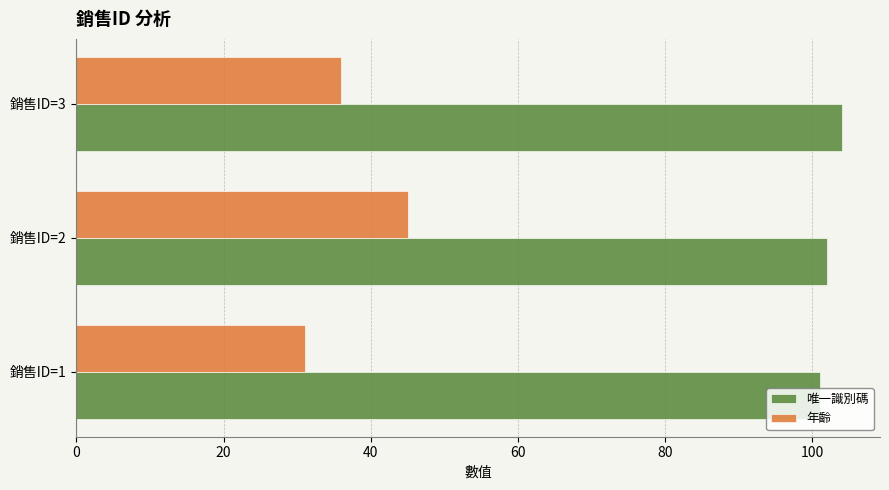

Read the 年齡 value at 銷售ID=2.

45